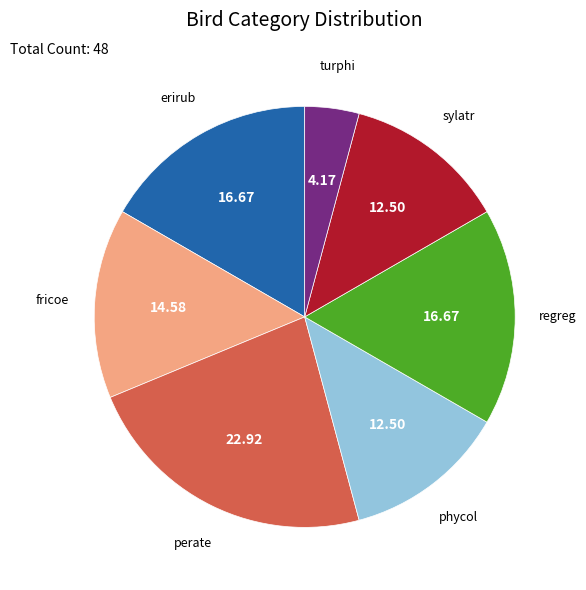

Is there any slice that represents more than half of the pie?

No